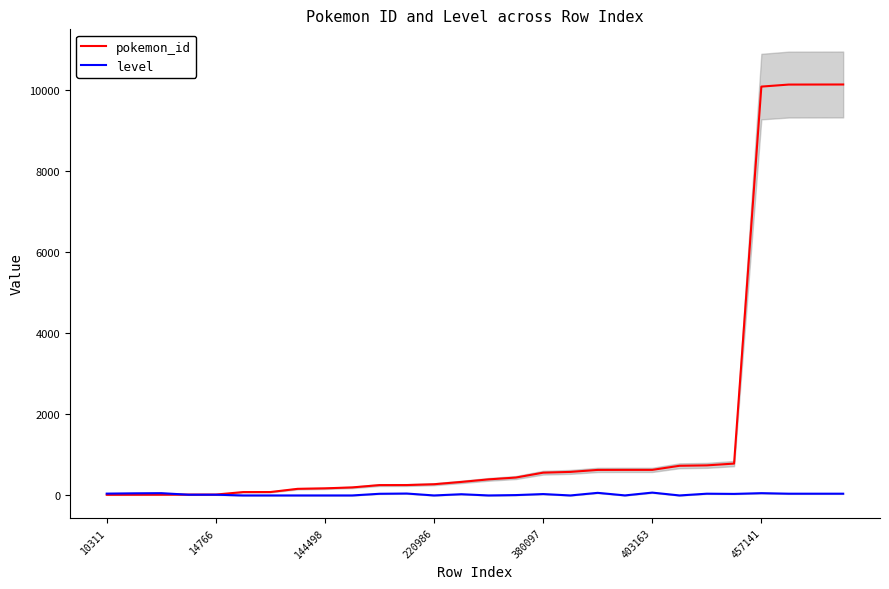

What position from the right is 9?

19